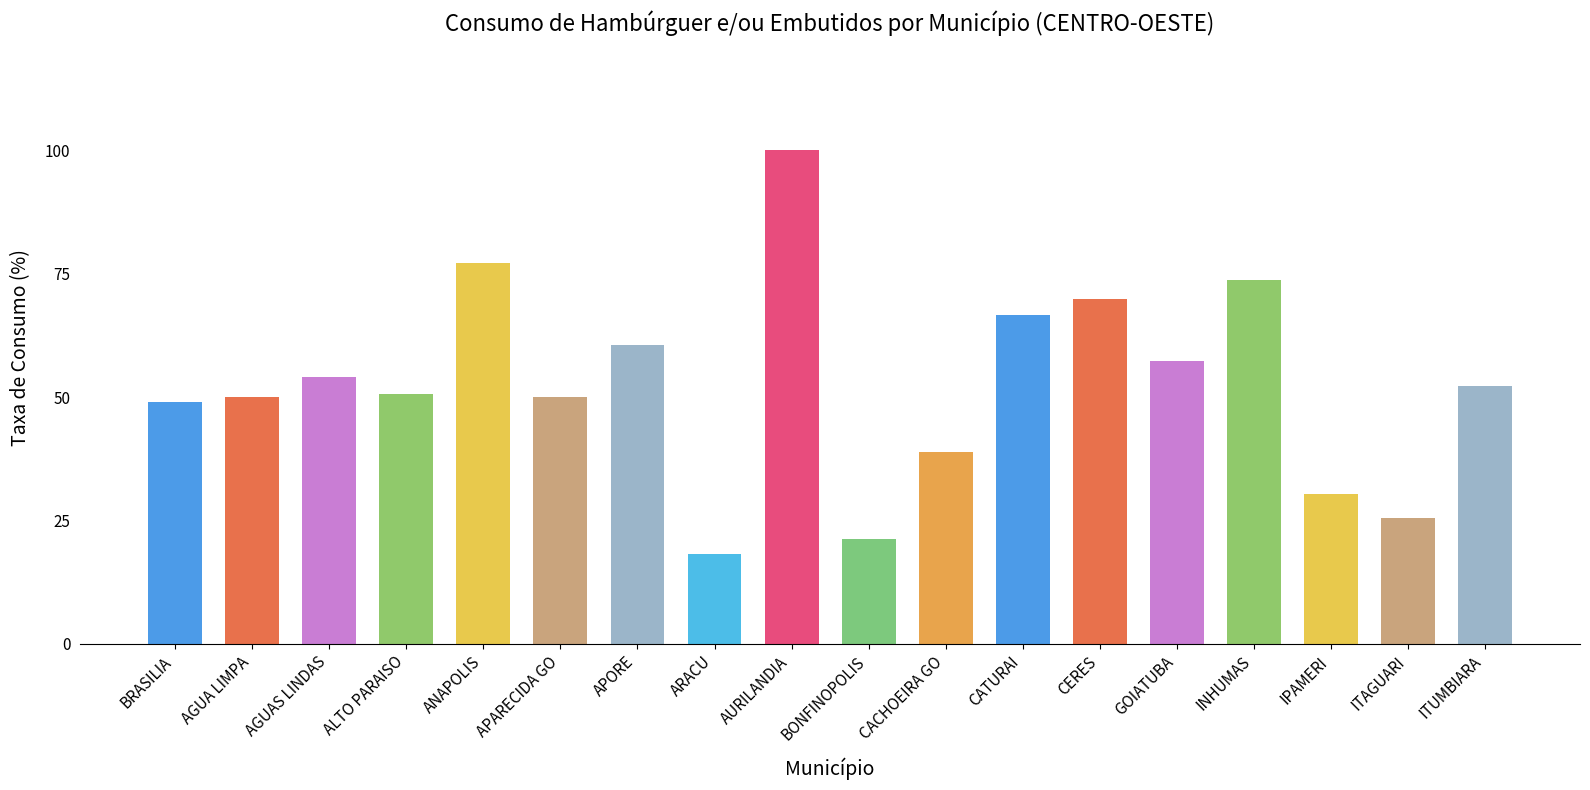

Does the chart contain any negative values?

No